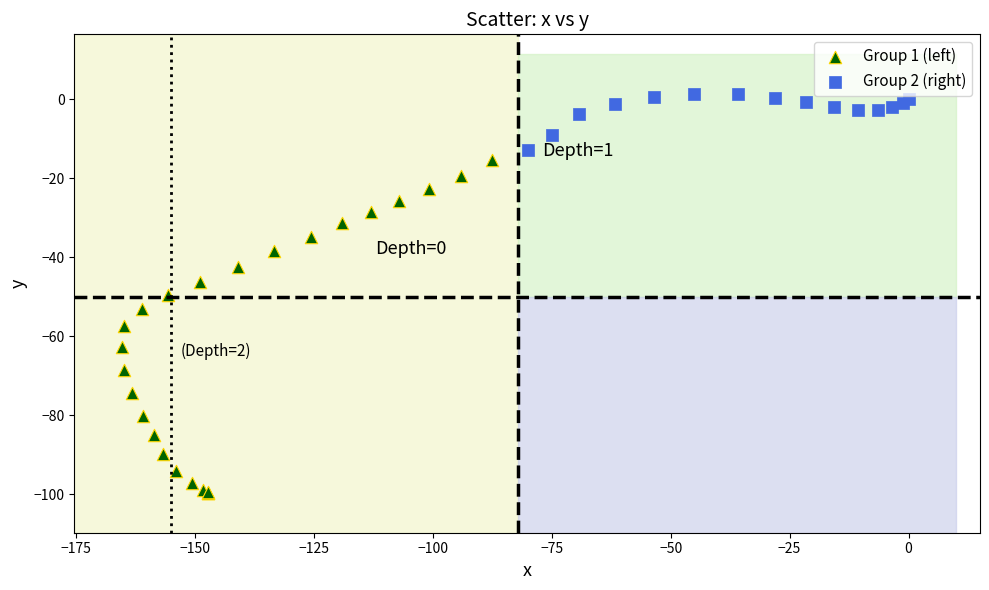

Which series contains the highest Y value?

Group 2 (right)